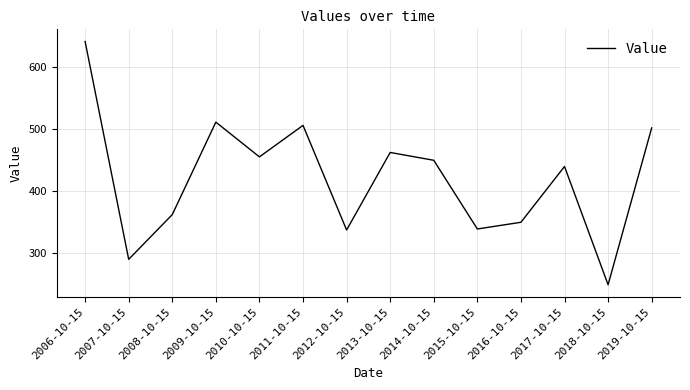

What is the greatest value displayed?

641.7